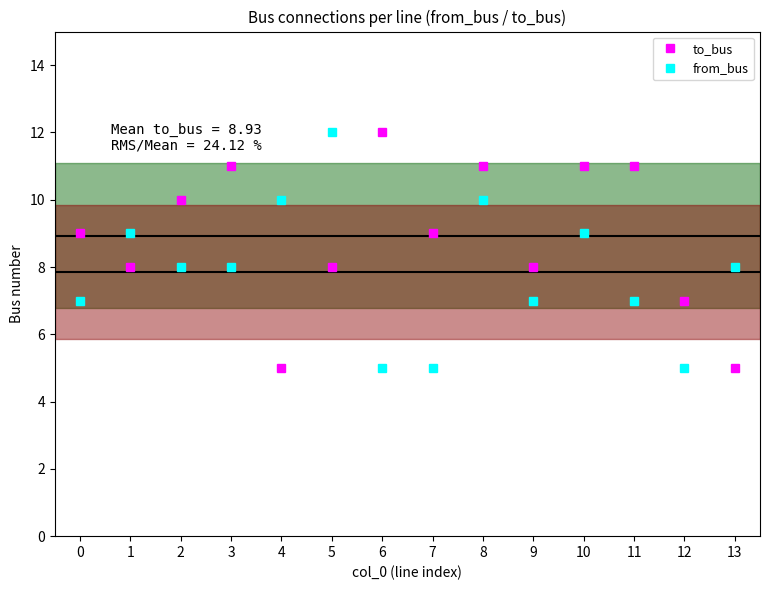

What are all the series names shown in the legend?

to_bus, from_bus